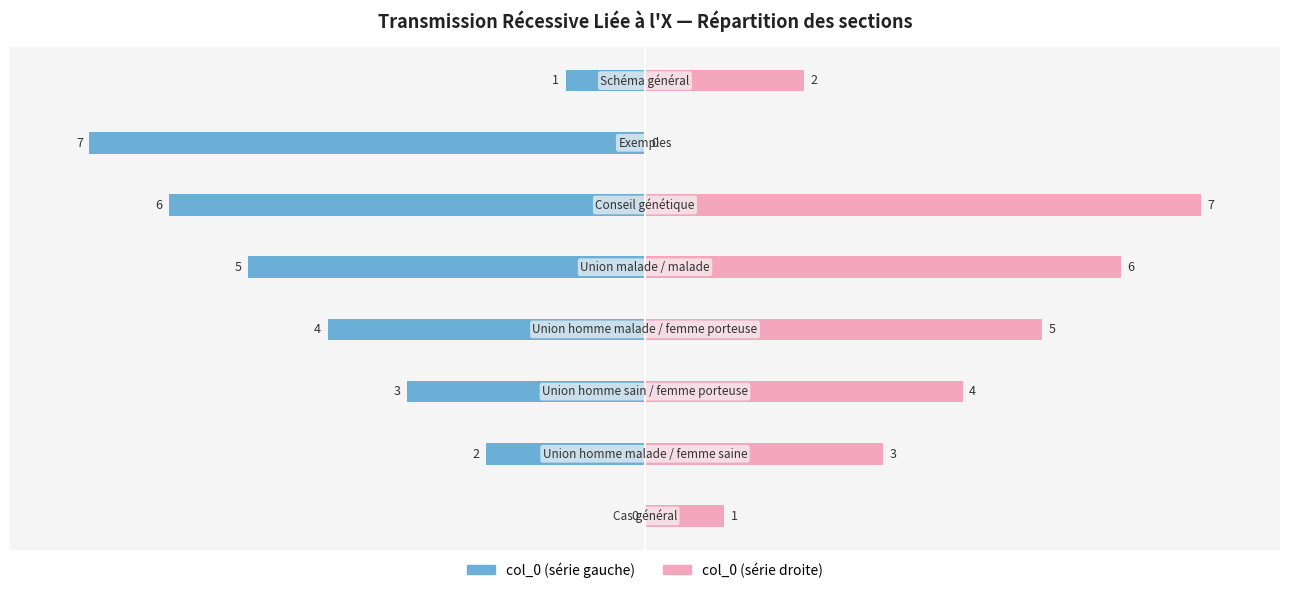

Reading left to right, list all the values displayed in this chart.

Left (col_0): 0	-2	-3	-4	-5	-6	-7	-1
Right (col_0): 1	3	4	5	6	7	0	2